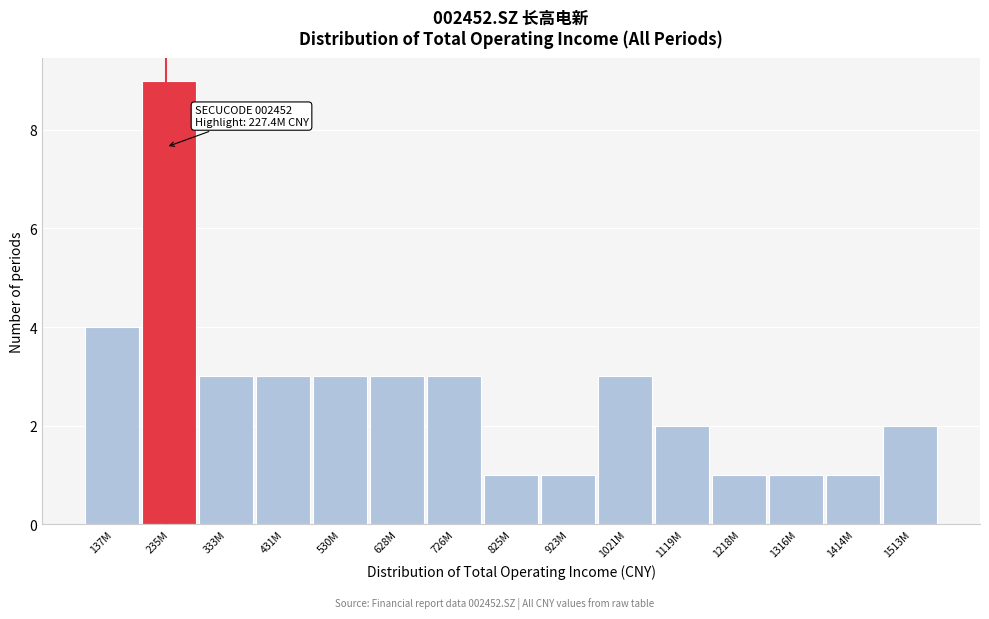

Reading right to left, extract all data points from this chart.

2	1	1	1	2	3	1	1	3	3	3	3	3	9	4